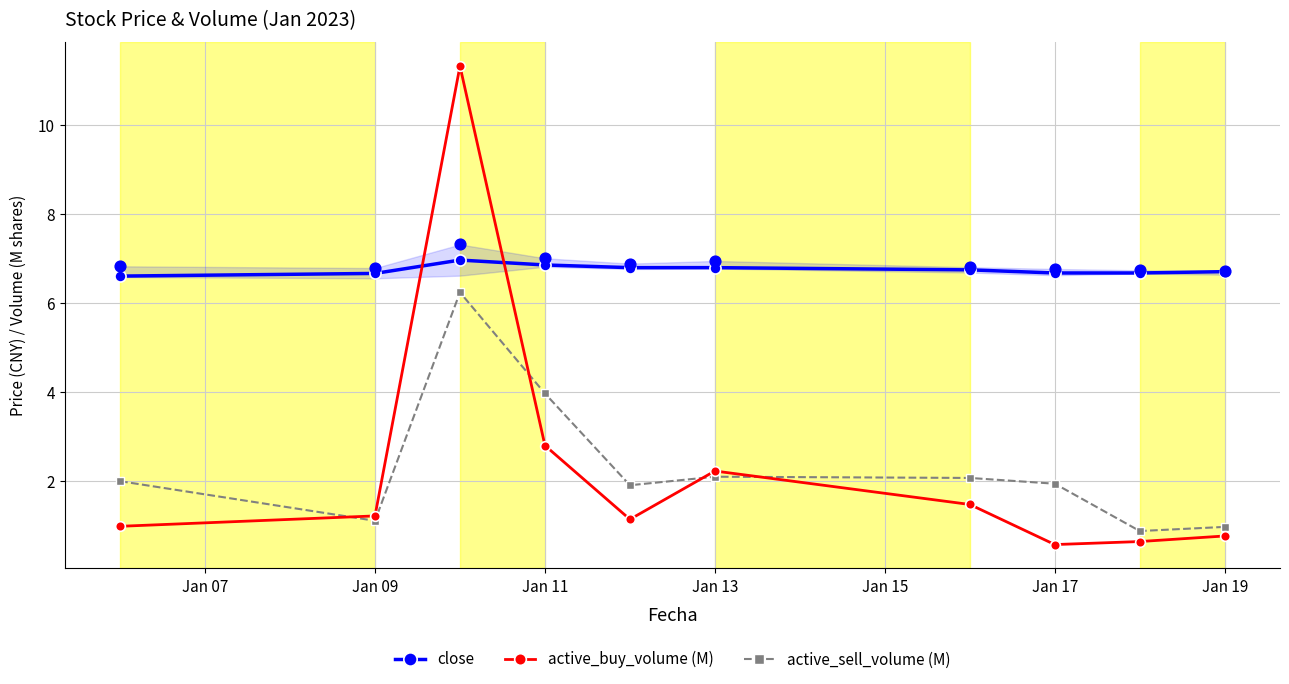

Which series has the largest total across all categories?

close